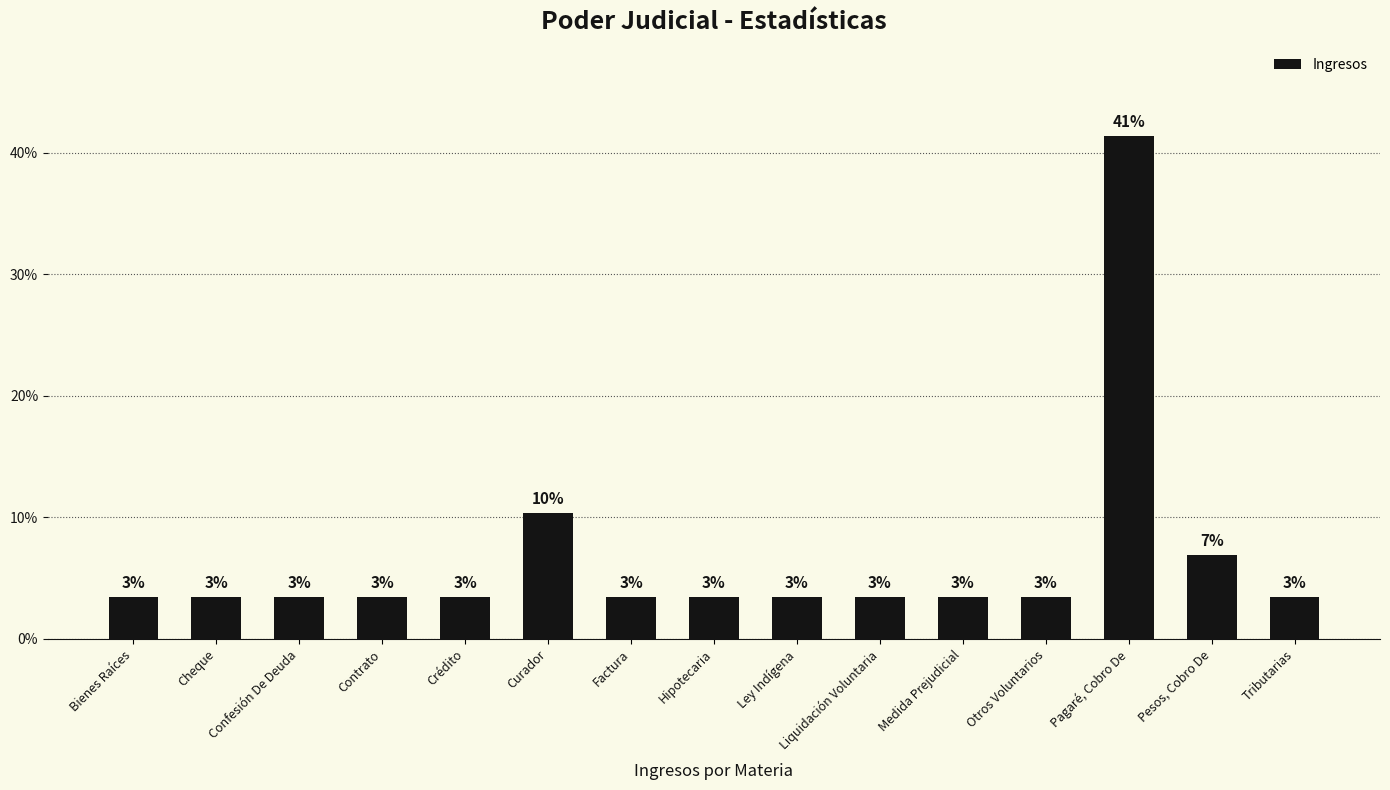

The chart shows a value of 3.4 at Confesión De Deuda. True or false?

True